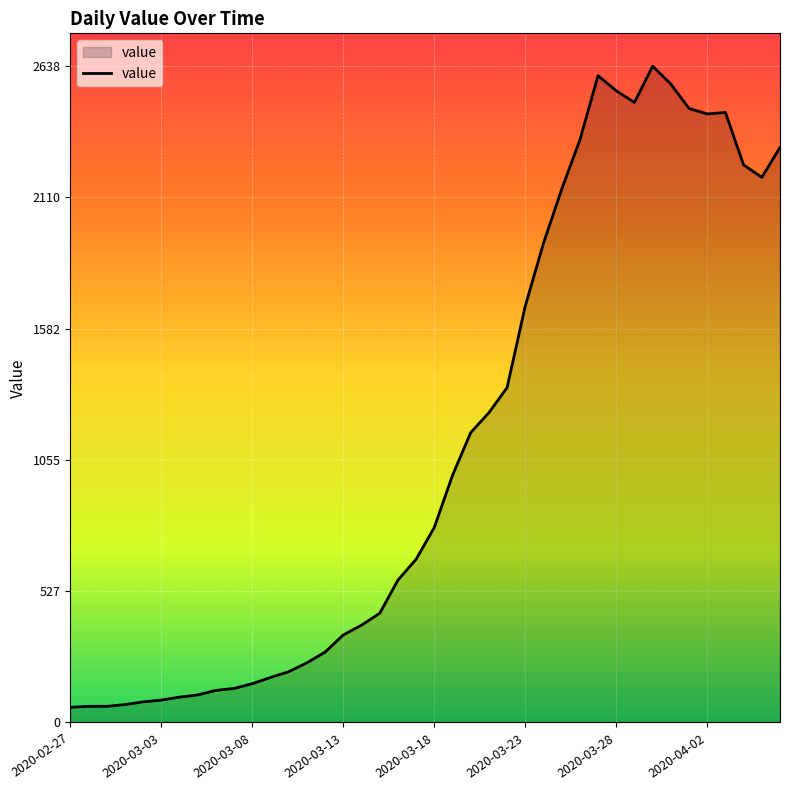

What is the difference between the maximum and minimum values?

2577